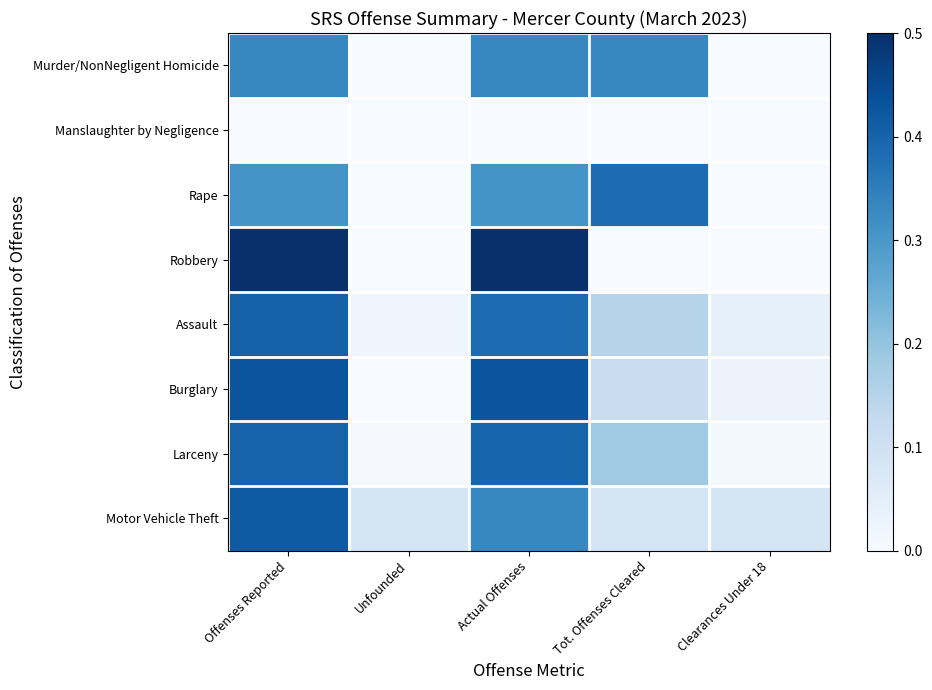

Reading left to right, list all the values displayed in this chart.

Murder/NonNegligent Homicide: Offenses Reported=0.3	Unfounded=0.0	Actual Offenses=0.3	Tot. Offenses Cleared=0.3	Clearances Under 18=0.0
Manslaughter by Negligence: Offenses Reported=0.0	Unfounded=0.0	Actual Offenses=0.0	Tot. Offenses Cleared=0.0	Clearances Under 18=0.0
Rape: Offenses Reported=0.3	Unfounded=0.0	Actual Offenses=0.3	Tot. Offenses Cleared=0.4	Clearances Under 18=0.0
Robbery: Offenses Reported=0.5	Unfounded=0.0	Actual Offenses=0.5	Tot. Offenses Cleared=0.0	Clearances Under 18=0.0
Assault: Offenses Reported=0.4	Unfounded=0.0	Actual Offenses=0.4	Tot. Offenses Cleared=0.1	Clearances Under 18=0.0
Burglary: Offenses Reported=0.4	Unfounded=0.0	Actual Offenses=0.4	Tot. Offenses Cleared=0.1	Clearances Under 18=0.0
Larceny: Offenses Reported=0.4	Unfounded=0.0	Actual Offenses=0.4	Tot. Offenses Cleared=0.2	Clearances Under 18=0.0
Motor Vehicle Theft: Offenses Reported=0.4	Unfounded=0.1	Actual Offenses=0.3	Tot. Offenses Cleared=0.1	Clearances Under 18=0.1